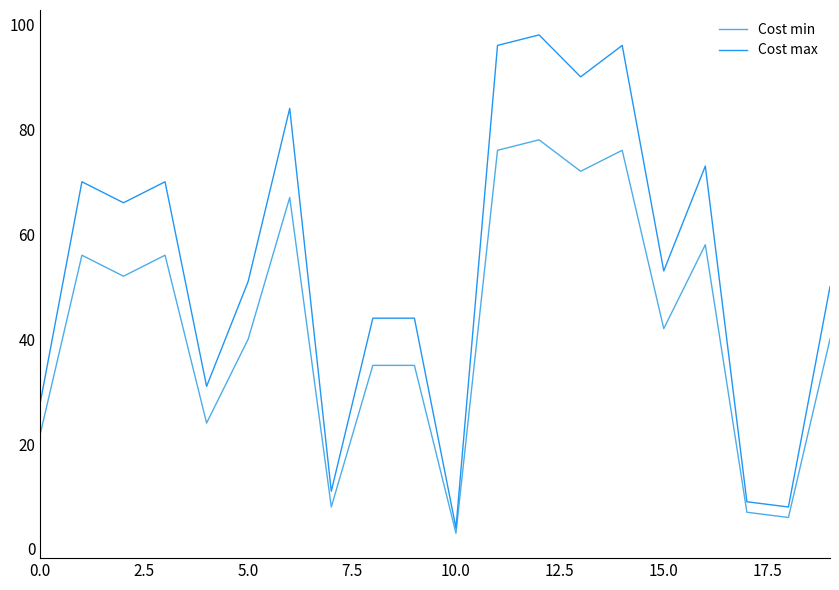

Which series has the largest range (max minus min)?

Cost max